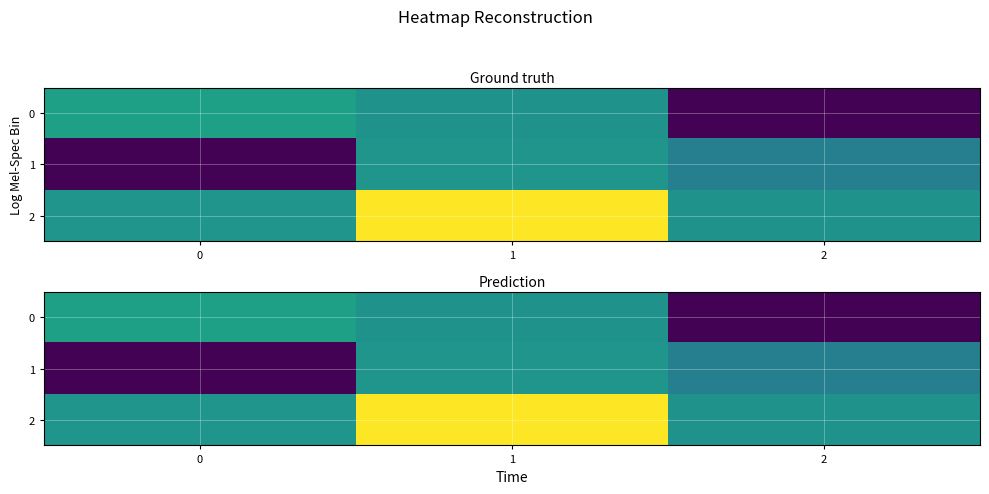

Rank the categories by 2 value from highest to lowest.

1, 0, 2